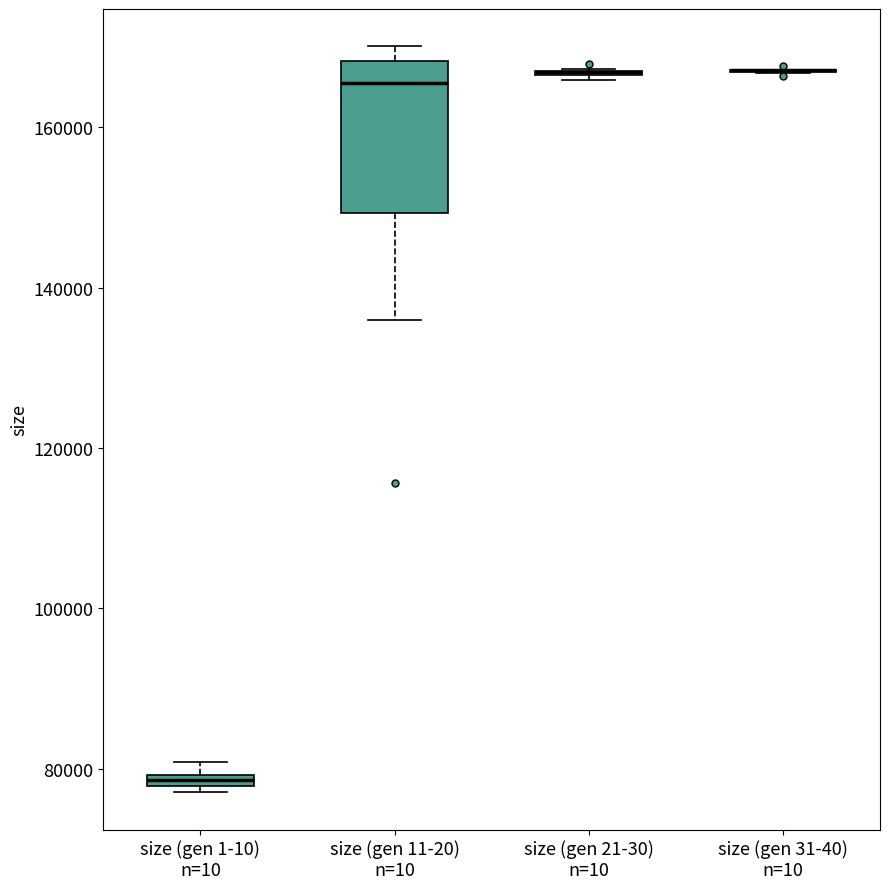

Which box is the tallest, from its lower edge to its upper edge?

size (gen 11-20) n=10